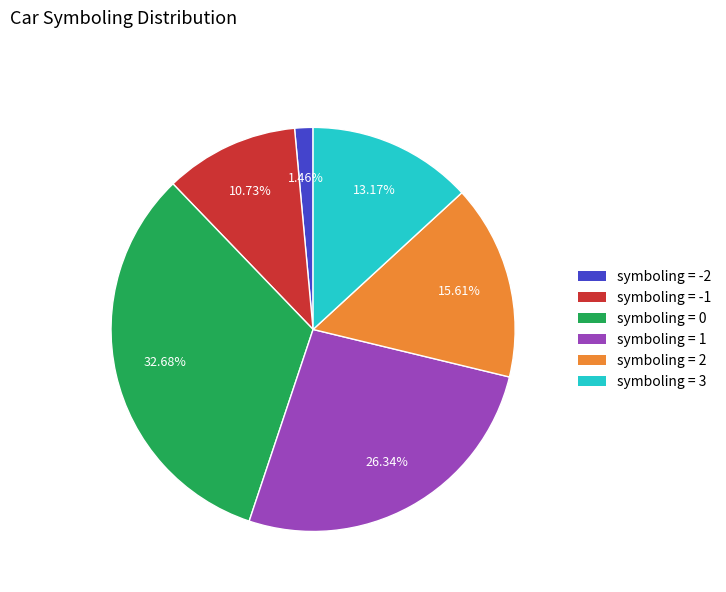

Is there any slice that represents more than half of the pie?

No